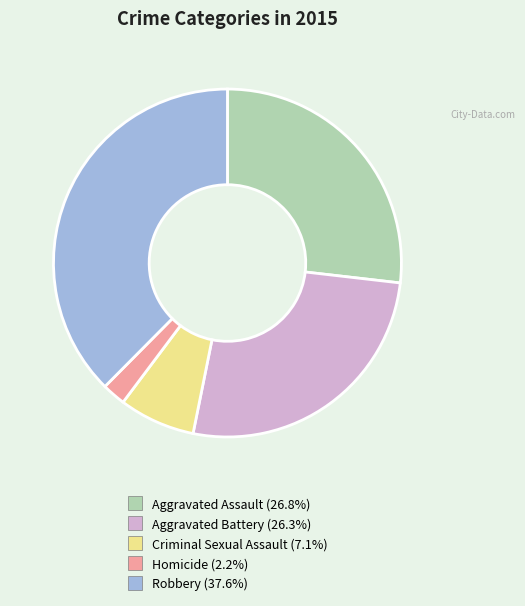

What is the smallest slice in the pie chart?

Homicide